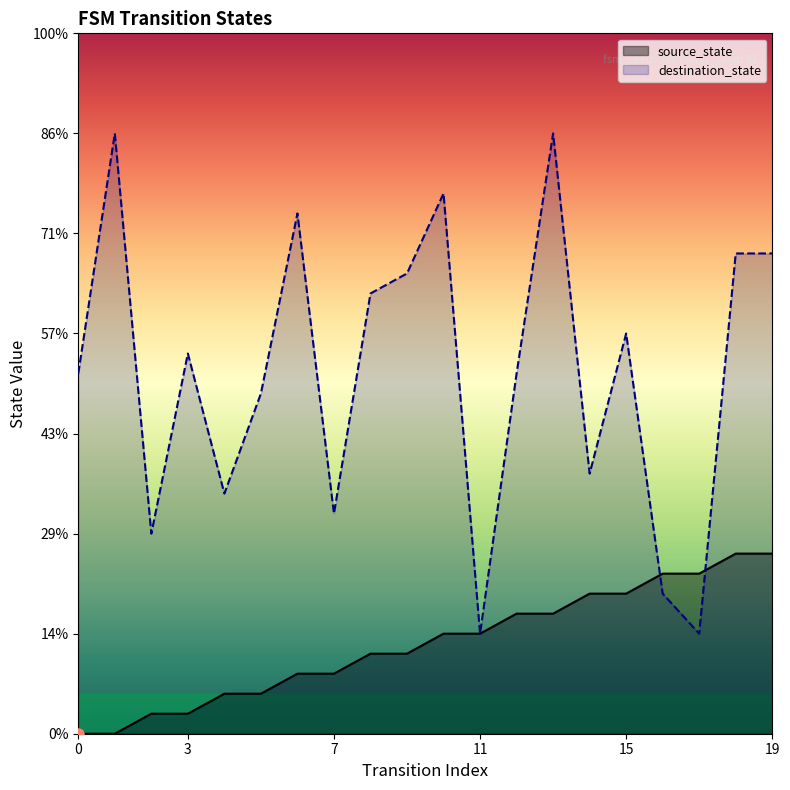

At which category is the sum across all series the highest?

13